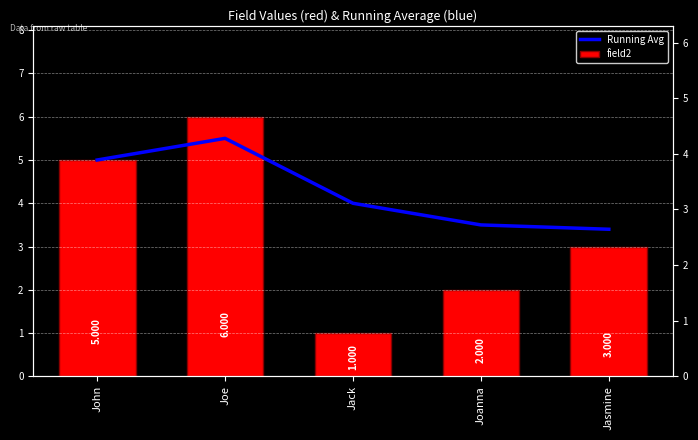

List the series in order of their overall mean, lowest first.

field2, Running Avg